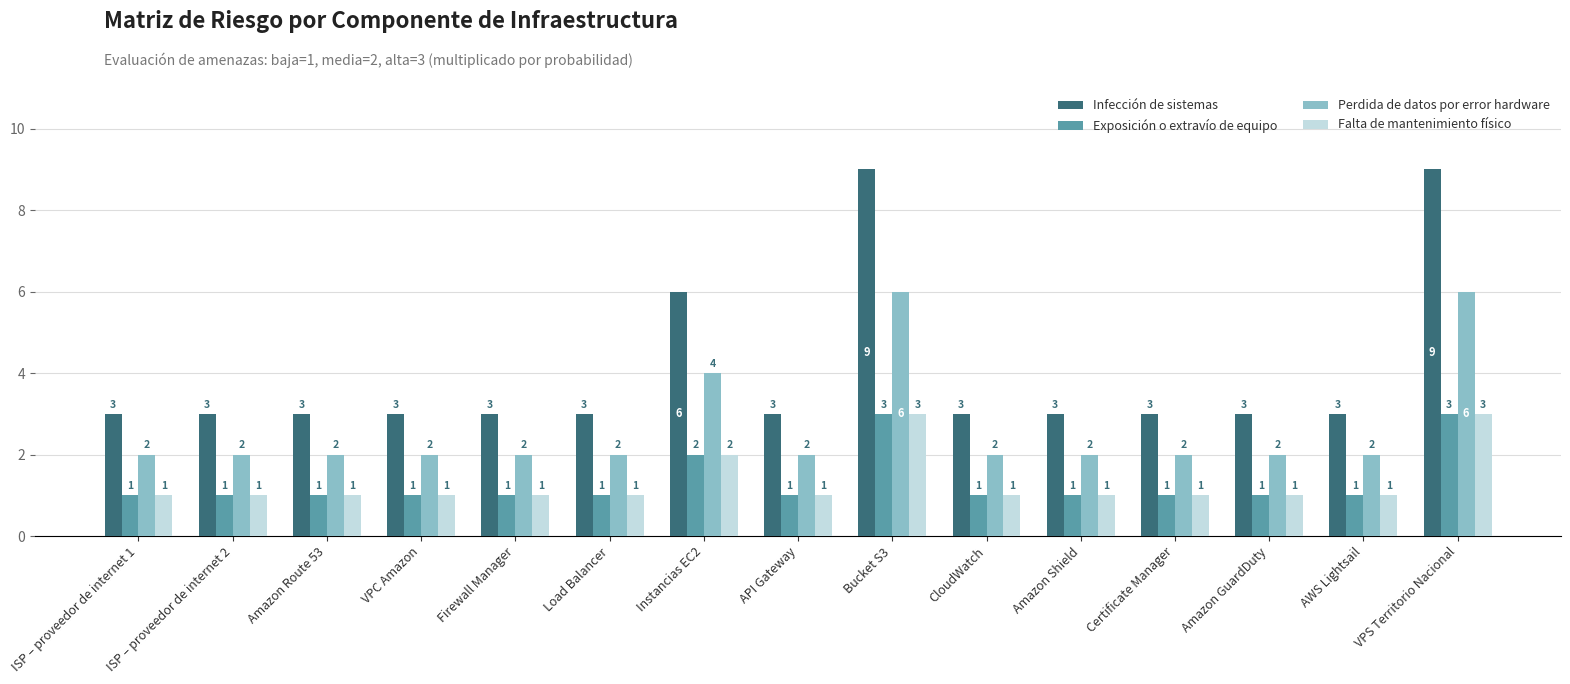

What position from the left is Load Balancer?

6